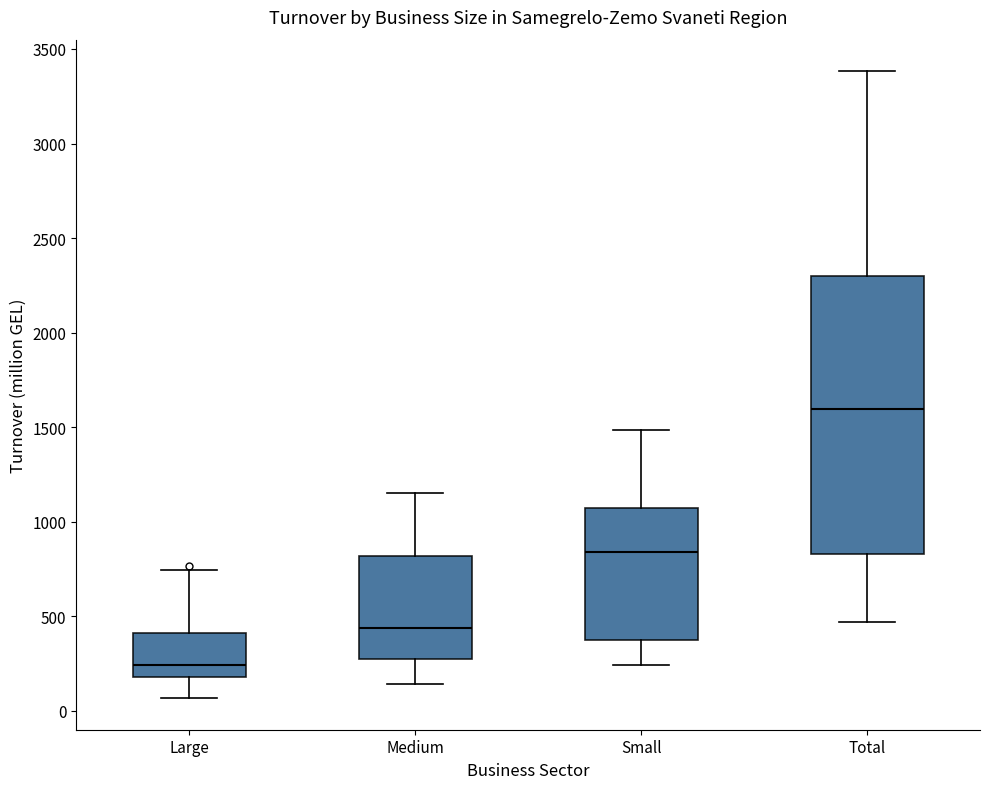

Reading left to right, transcribe this box plot: for each box, give where its median line is, the range the box spans, and where its two whiskers end, as read against the y-axis. The values are not printed on the chart, so give them approximately, as read against the axis.

Large: median 250, box 200 to 400, whiskers 50 to 750
Medium: median 450, box 250 to 800, whiskers 150 to 1150
Small: median 850, box 350 to 1050, whiskers 250 to 1500
Total: median 1600, box 850 to 2300, whiskers 450 to 3400